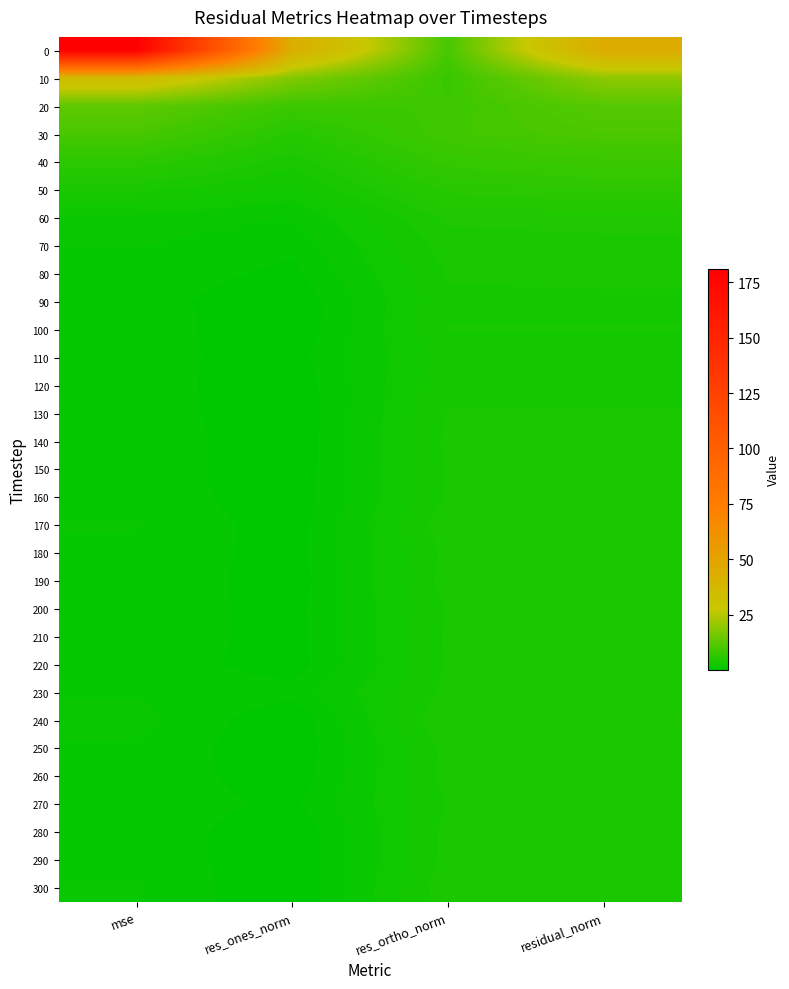

How many categories are shown in the chart?

4